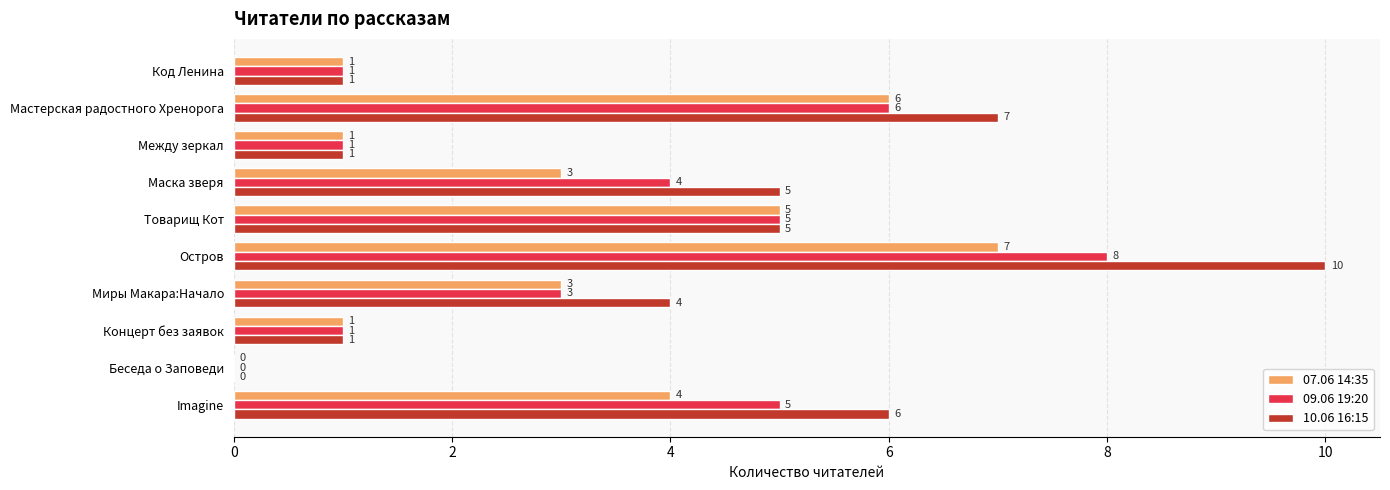

What is the sum of the 10.06 16:15 values at Миры Макара:Начало and Беседа о Заповеди?

4